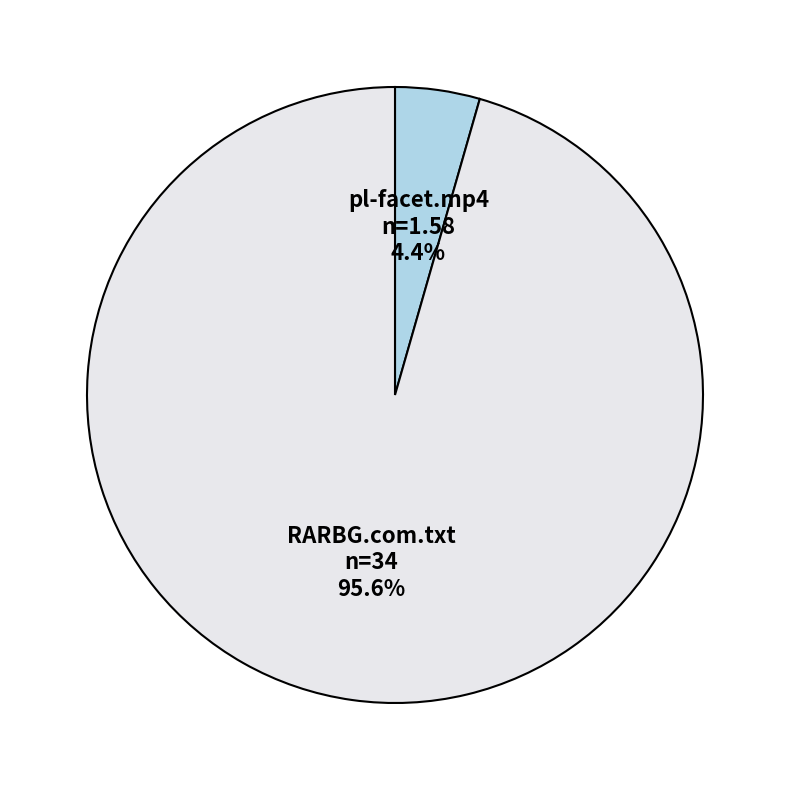

Is there a majority slice in this chart?

Yes